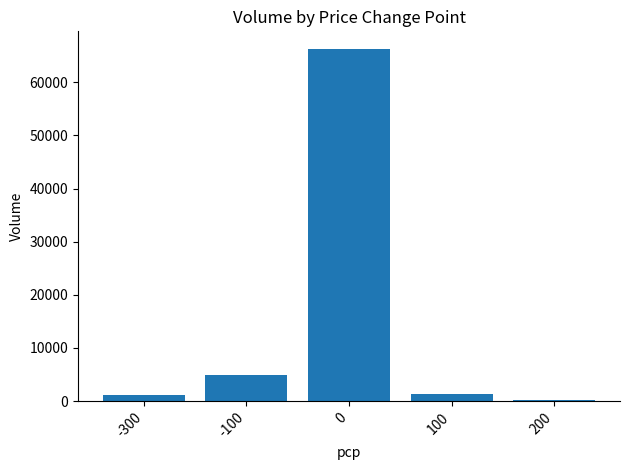

What is the change in value from -100 to 100?

-3500